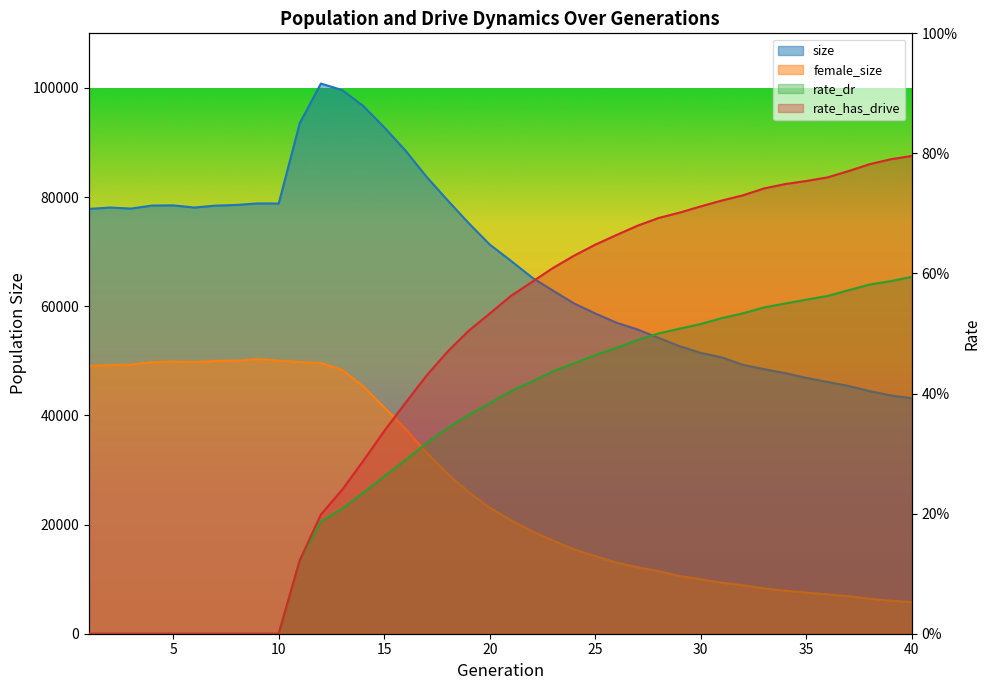

What is the value of the rate_dr point at the 35th from the left?

0.6